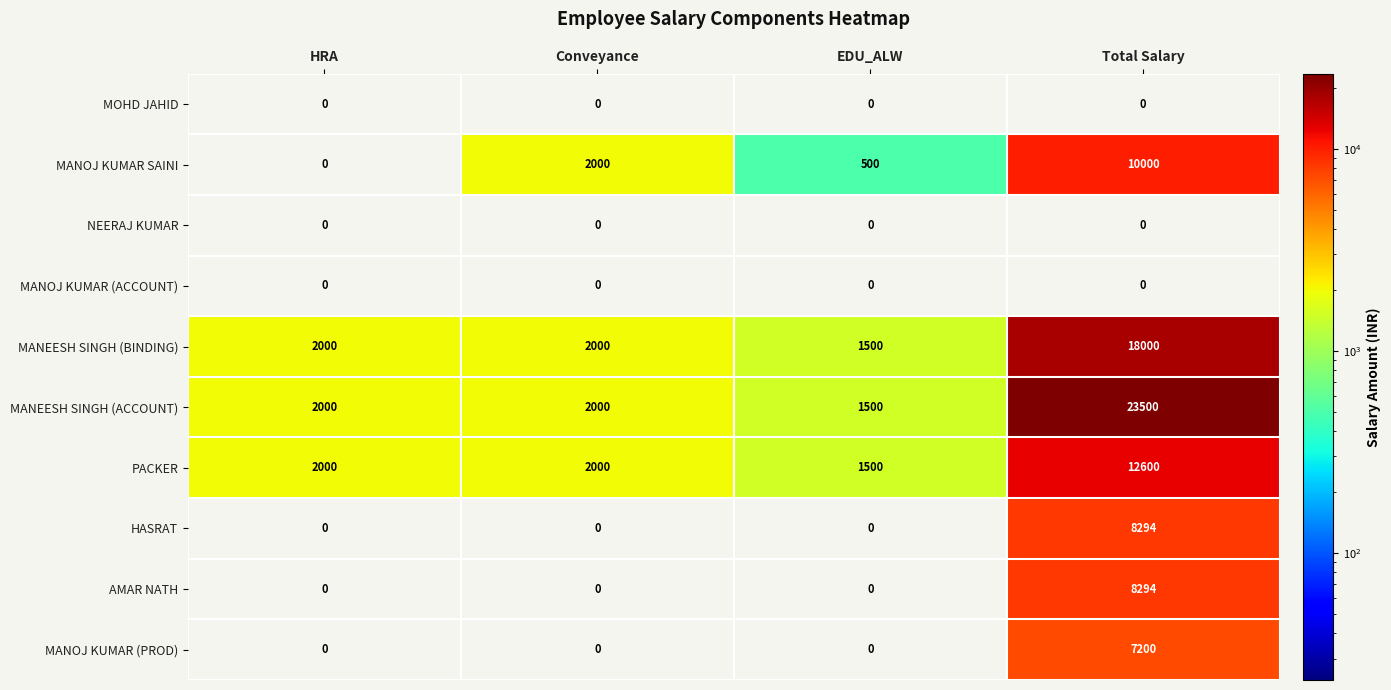

What is the average value of the MANOJ KUMAR (PROD) series?

1800